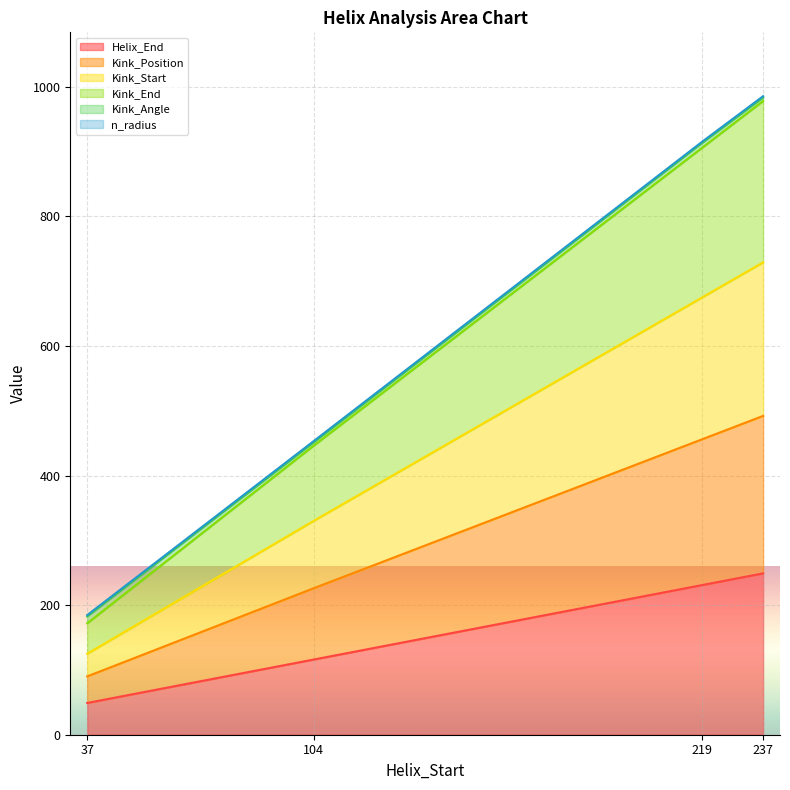

What is the difference between the Helix_End values at 37 and 104?

67.0